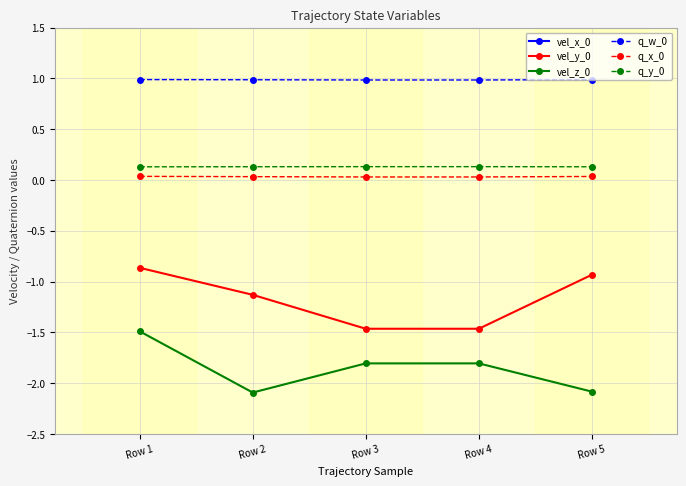

What are all the series names shown in the legend?

vel_x_0, vel_y_0, vel_z_0, q_w_0, q_x_0, q_y_0